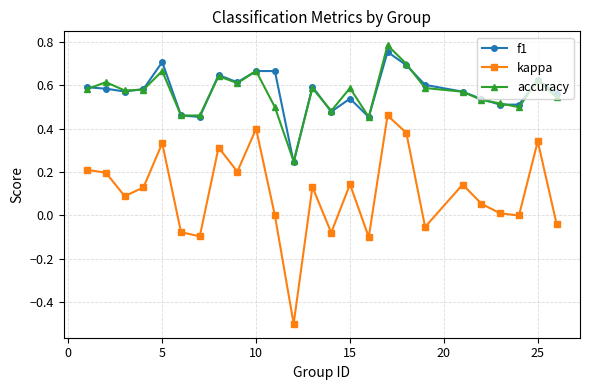

True or false: accuracy has more than 0 interior local peaks.

True